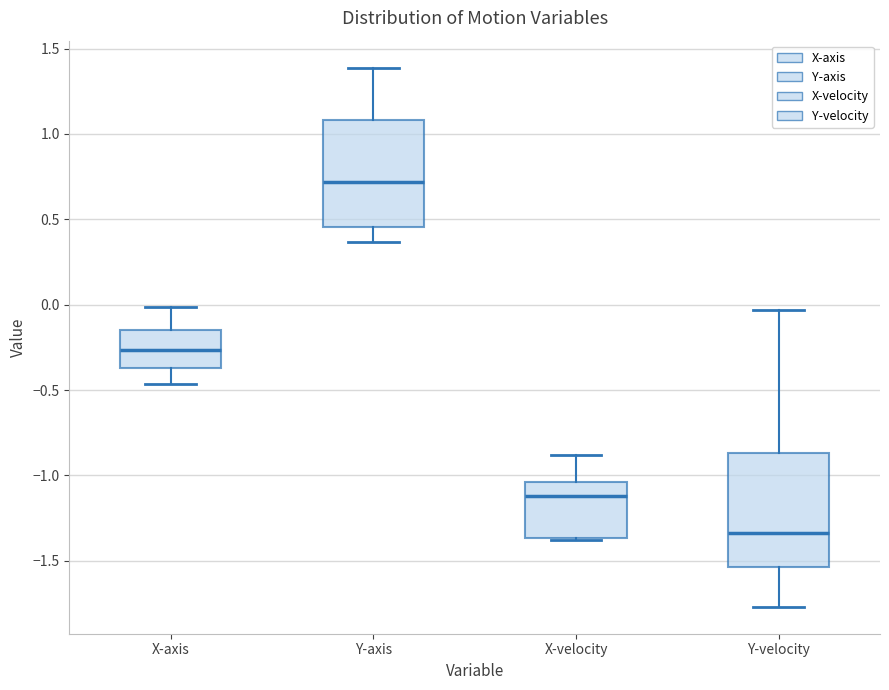

Reading left to right, transcribe this box plot: for each box, give where its median line is, the range the box spans, and where its two whiskers end, as read against the y-axis. The values are not printed on the chart, so give them approximately, as read against the axis.

X-axis: median -0.25, box -0.35 to -0.15, whiskers -0.45 to 0.00
Y-axis: median 0.70, box 0.45 to 1.10, whiskers 0.35 to 1.40
X-velocity: median -1.10, box -1.35 to -1.05, whiskers -1.40 to -0.90
Y-velocity: median -1.35, box -1.55 to -0.85, whiskers -1.75 to -0.05